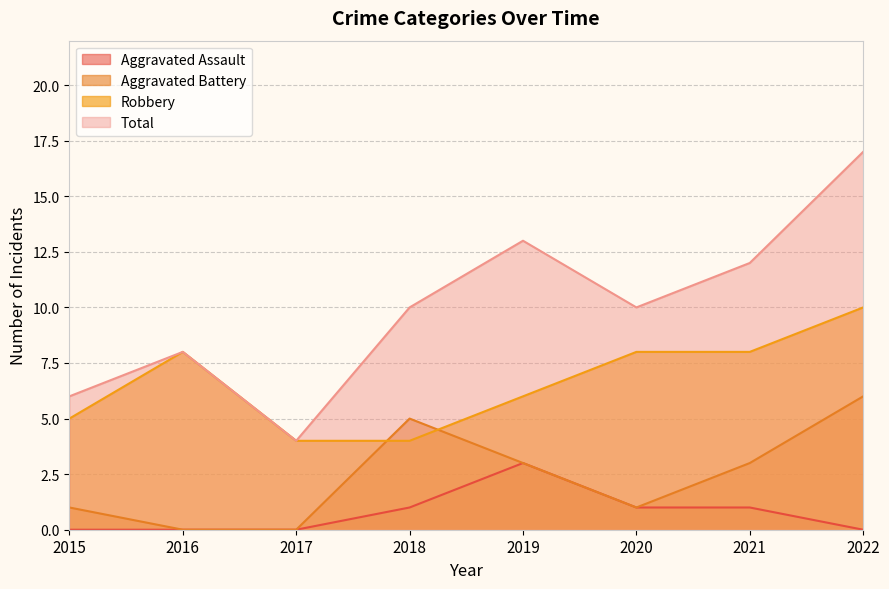

Which category has the highest value in the Aggravated Battery series?

2022